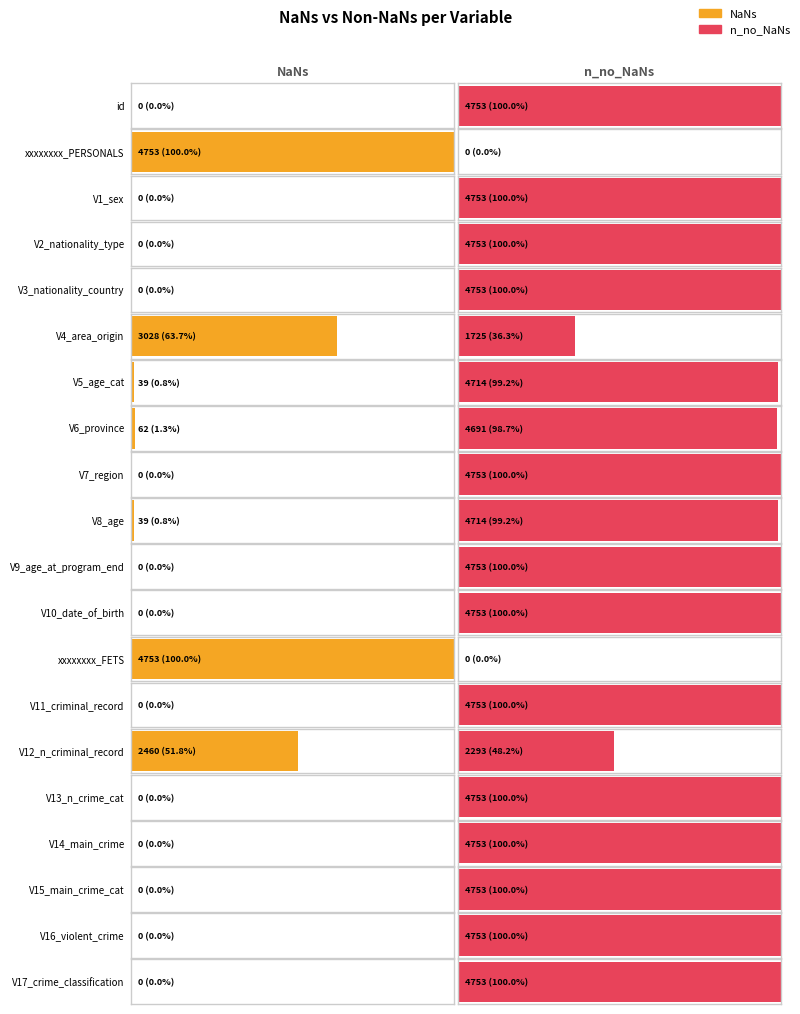

Is the value of n_no_NaNs at V5_age_cat greater than the value of NaNs at V1_sex?

Yes